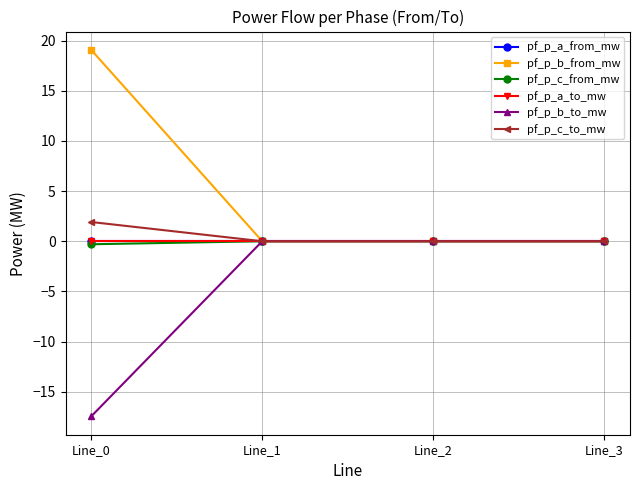

Does the chart have visible grid lines?

Yes